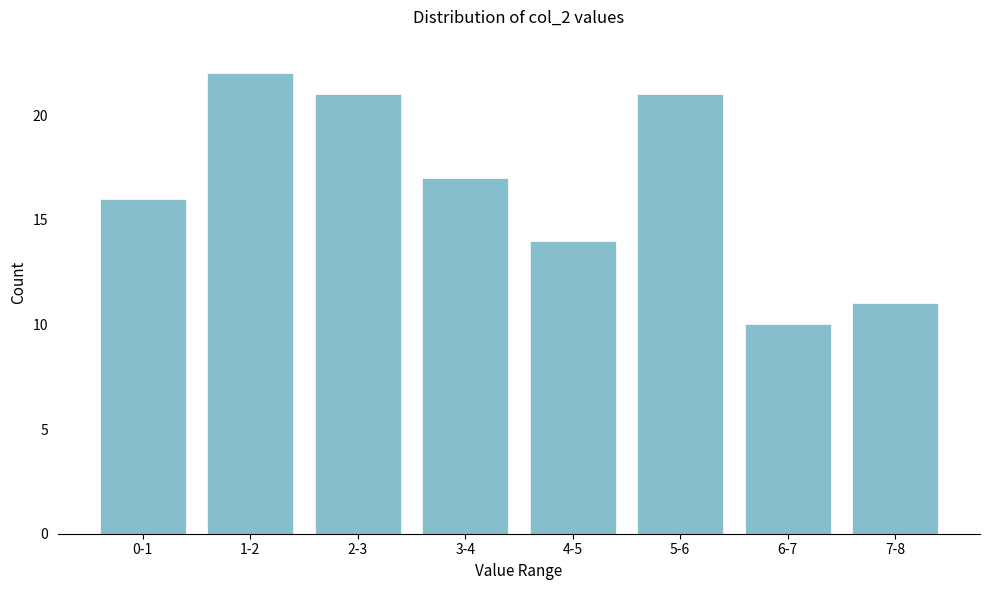

Reading right to left, transcribe all the data shown in this chart.

11	10	21	14	17	21	22	16